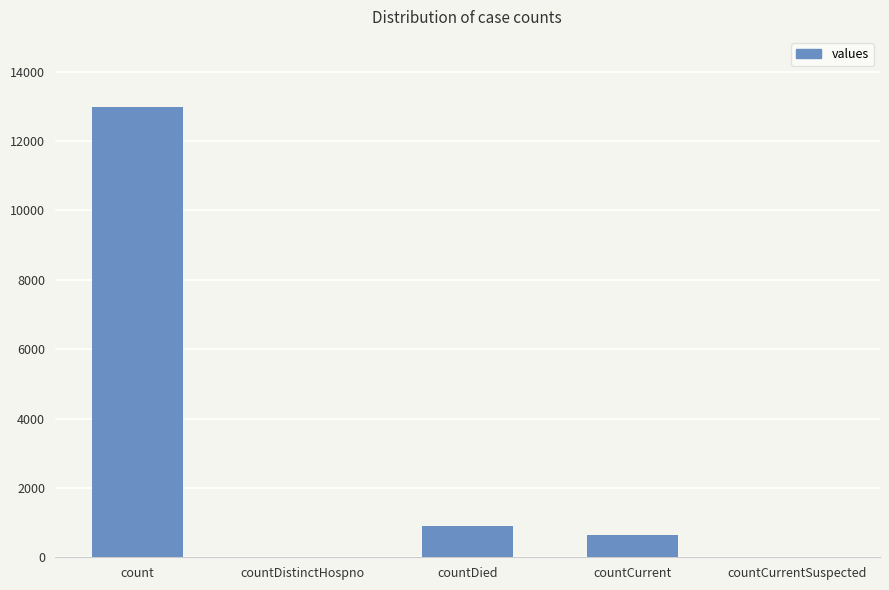

What is the greatest value displayed?

12991